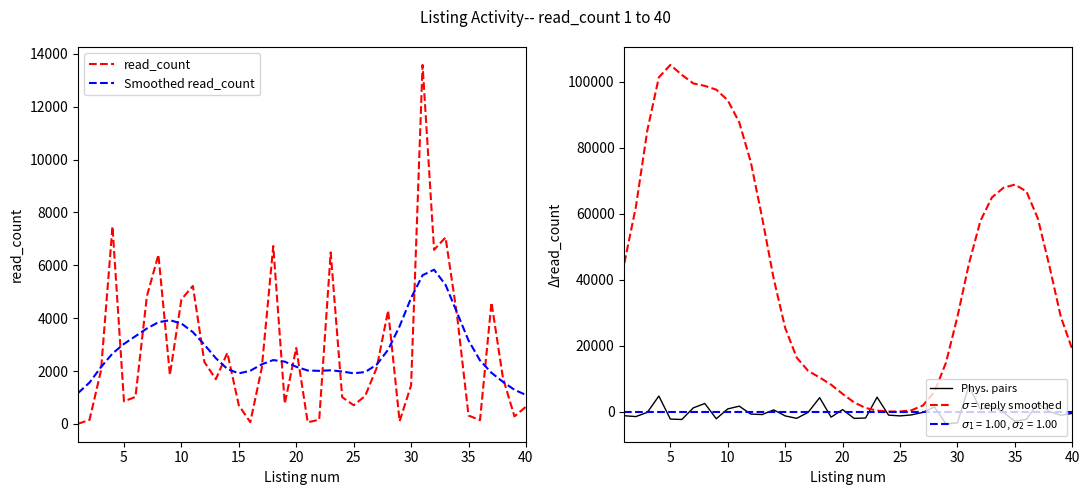

What is the difference between the maximum and minimum values in the Phys. pairs series?

11550.6